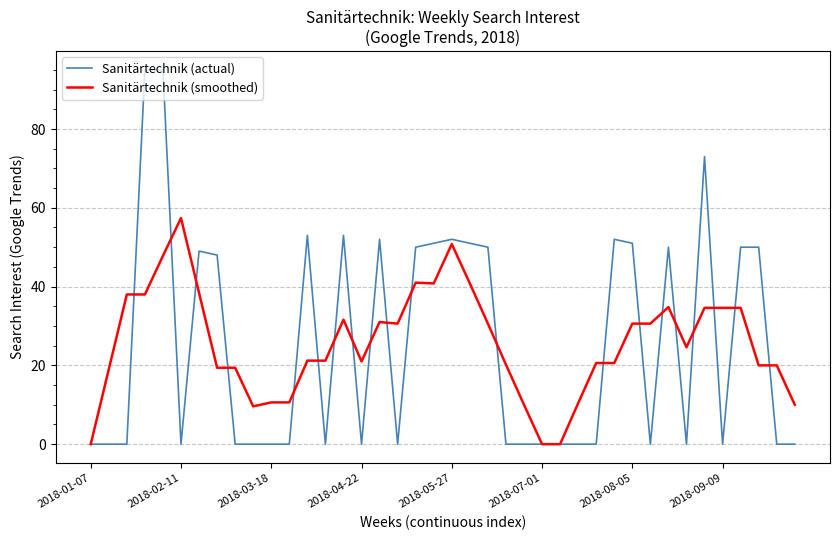

True or false: Sanitärtechnik (smoothed) and Sanitärtechnik (actual) cross at least once.

True